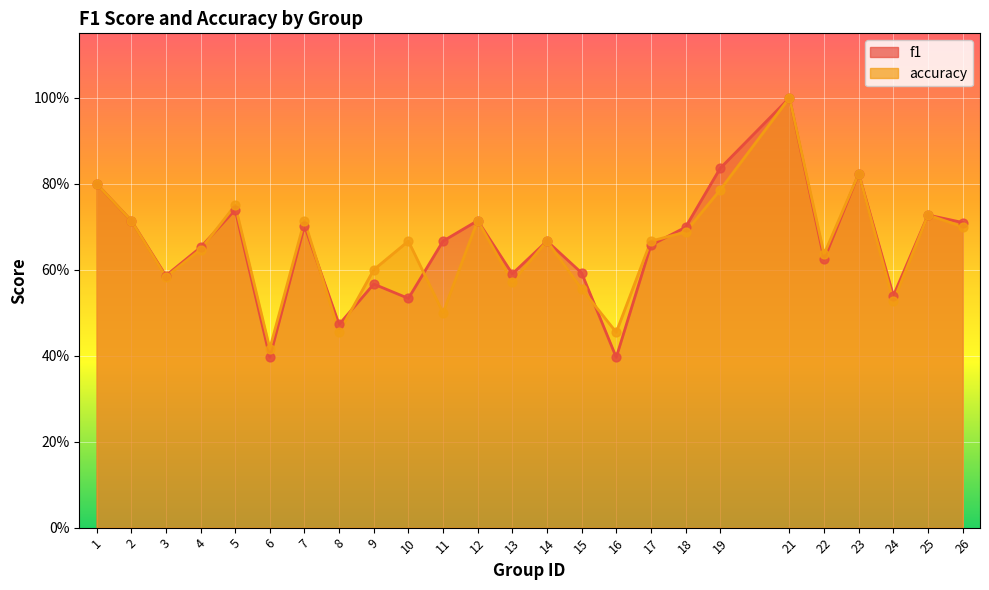

Which series has the widest spread of Y values?

f1